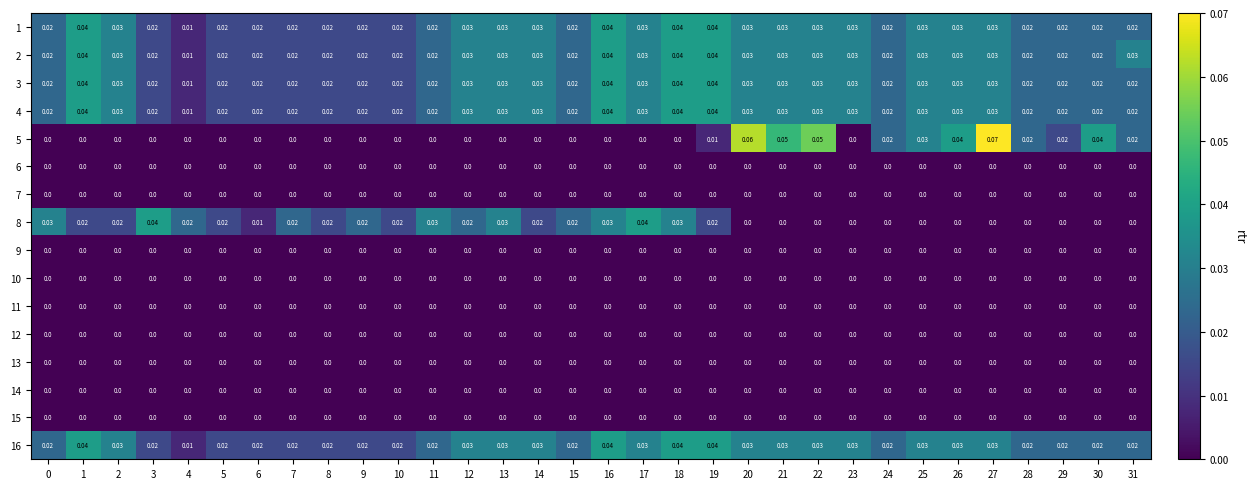

At which category does the chart reach its peak across all series?

27